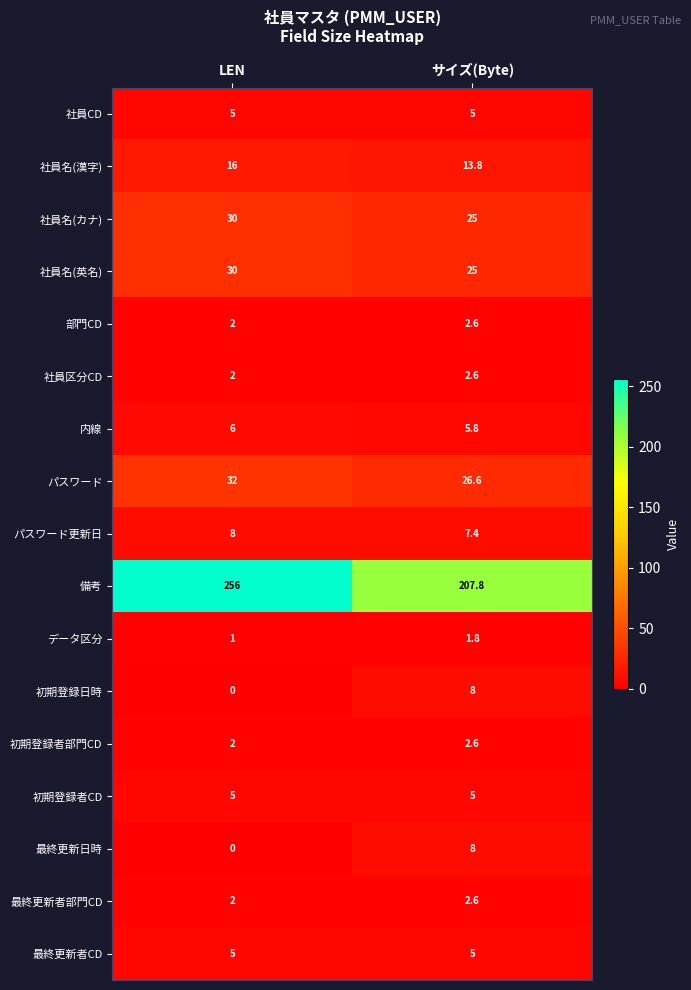

Which series has the largest range (max minus min)?

備考